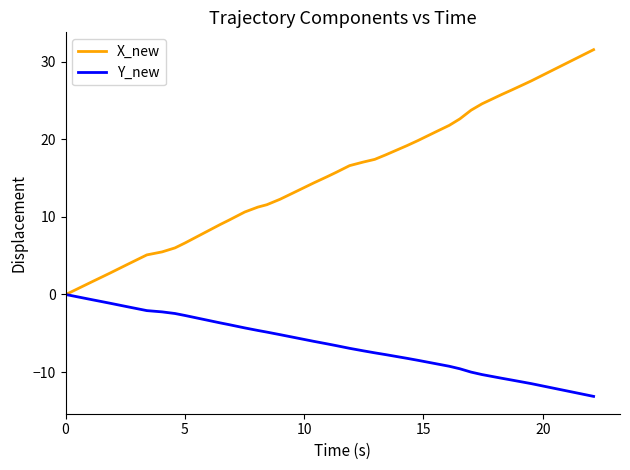

List the series in order of their peak value, highest first.

X_new, Y_new